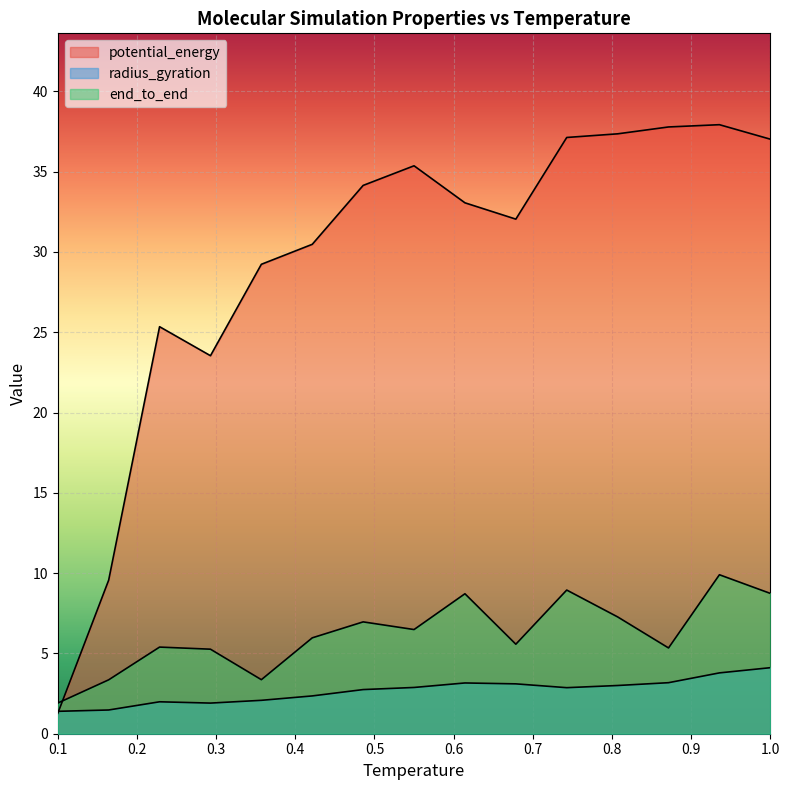

In end_to_end, how many points are higher than both neighbors (excluding endpoints)?

5